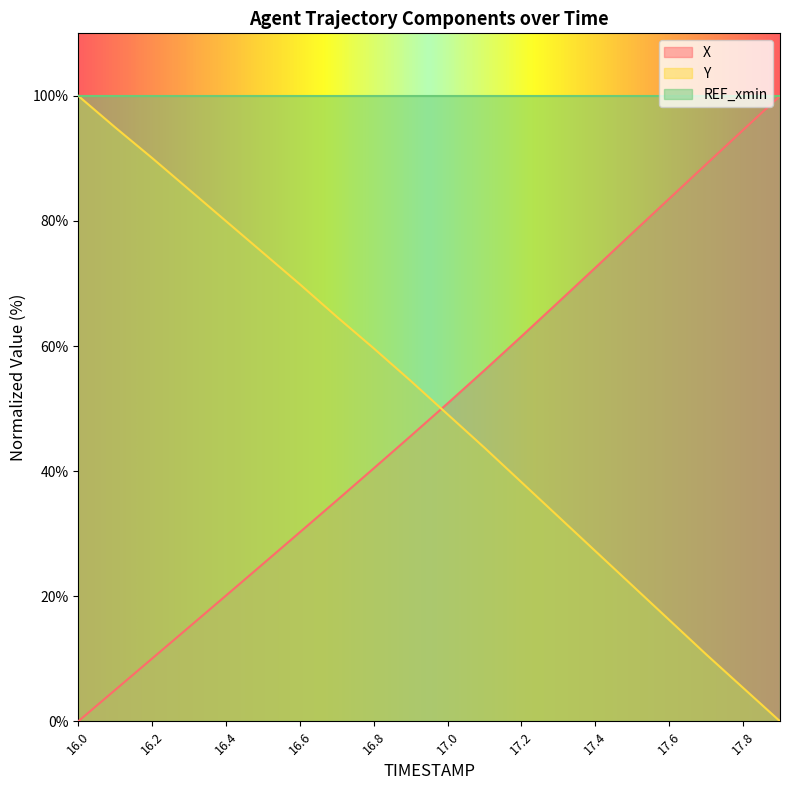

What is the greatest value displayed?

100.0